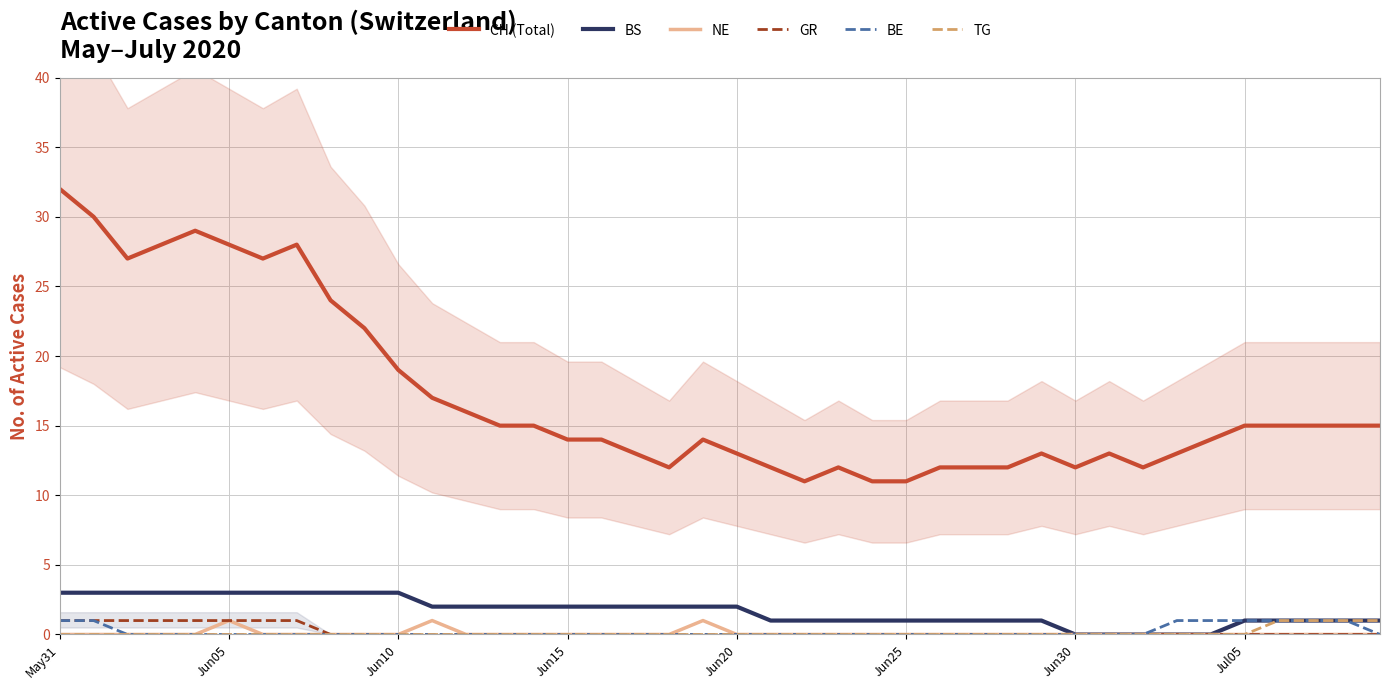

Reading left to right, list all the values displayed in this chart.

CH (Total): 32	30	27	28	29	28	27	28	24	22	19	17	16	15	15	14	14	13	12	14	13	12	11	12	11	11	12	12	12	13	12	13	12	13	14	15	15	15	15	15
BS: 3	3	3	3	3	3	3	3	3	3	3	2	2	2	2	2	2	2	2	2	2	1	1	1	1	1	1	1	1	1	0	0	0	0	0	1	1	1	1	1
NE: 0	0	0	0	0	1	0	0	0	0	0	1	0	0	0	0	0	0	0	1	0	0	0	0	0	0	0	0	0	0	0	0	0	0	0	0	0	0	0	0
GR: 1	1	1	1	1	1	1	1	0	0	0	0	0	0	0	0	0	0	0	0	0	0	0	0	0	0	0	0	0	0	0	0	0	0	0	0	0	0	0	0
BE: 1	1	0	0	0	0	0	0	0	0	0	0	0	0	0	0	0	0	0	0	0	0	0	0	0	0	0	0	0	0	0	0	0	1	1	1	1	1	1	0
TG: 0	0	0	0	0	0	0	0	0	0	0	0	0	0	0	0	0	0	0	0	0	0	0	0	0	0	0	0	0	0	0	0	0	0	0	0	1	1	1	1